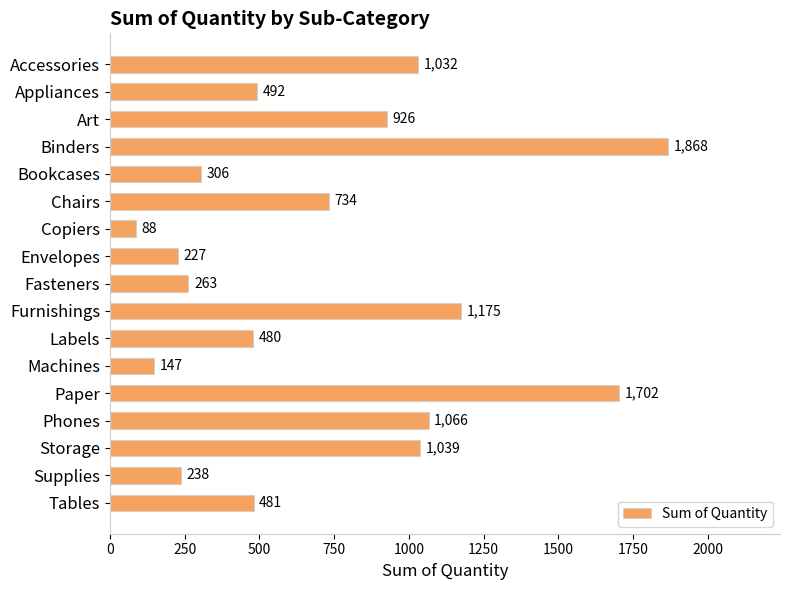

What is the average value?

721